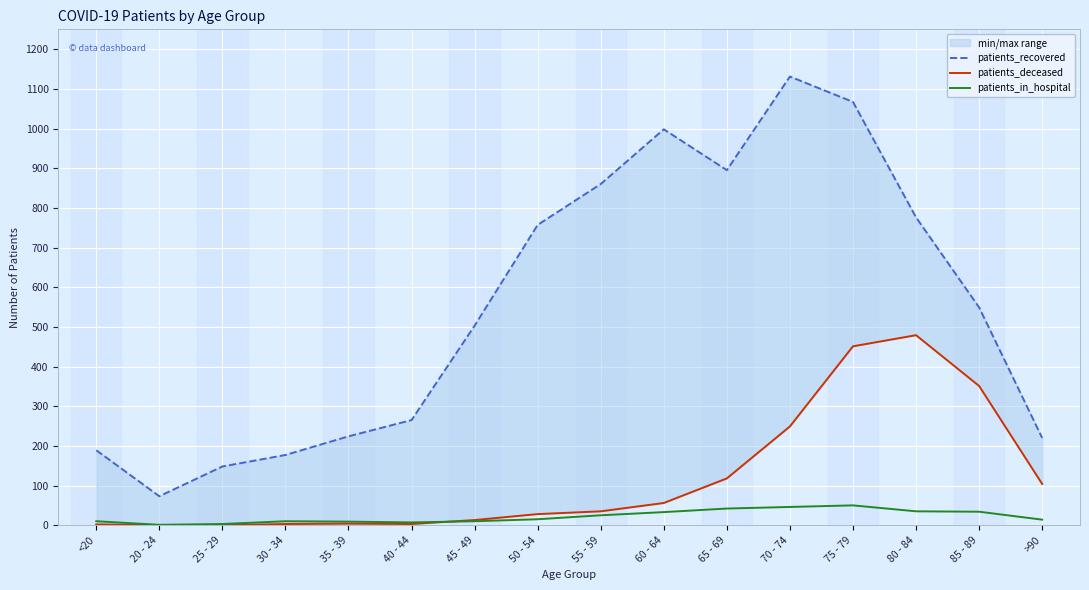

What is the label of the 8th point from the right?

55 - 59